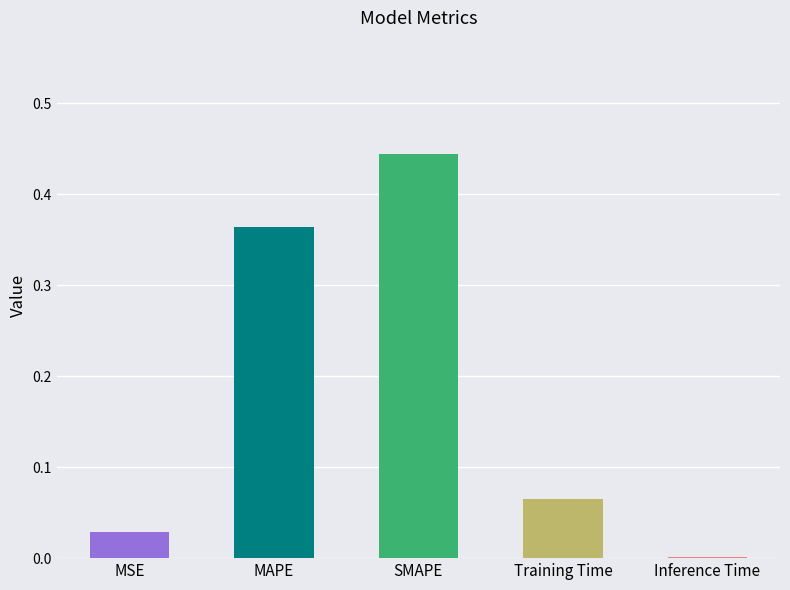

What is the change in value from MAPE to SMAPE?

+0.1